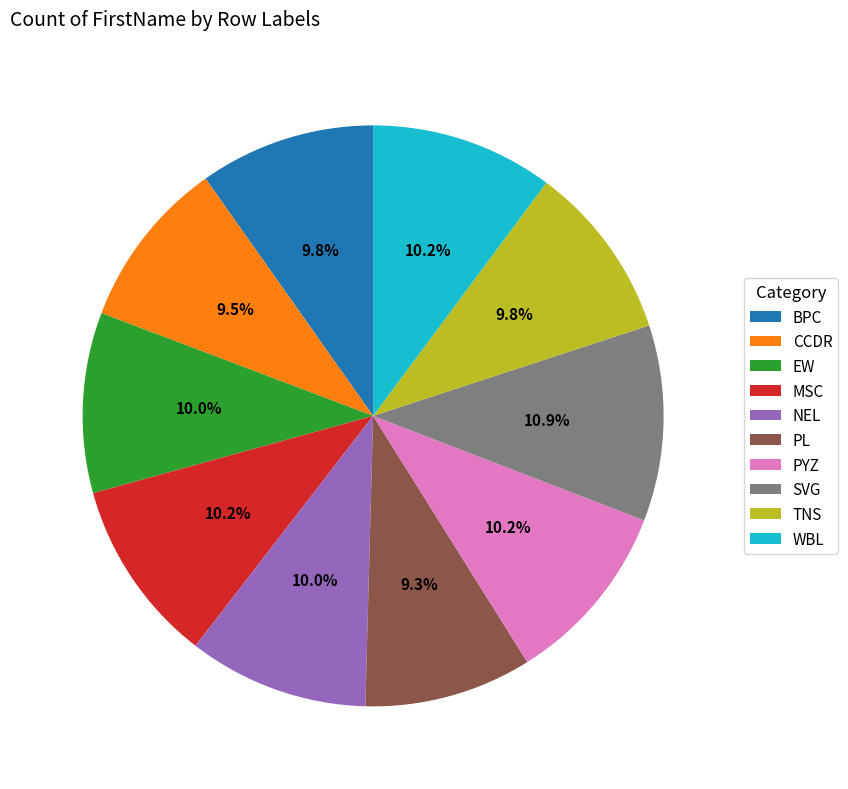

Does SVG account for over 50% of the chart?

No